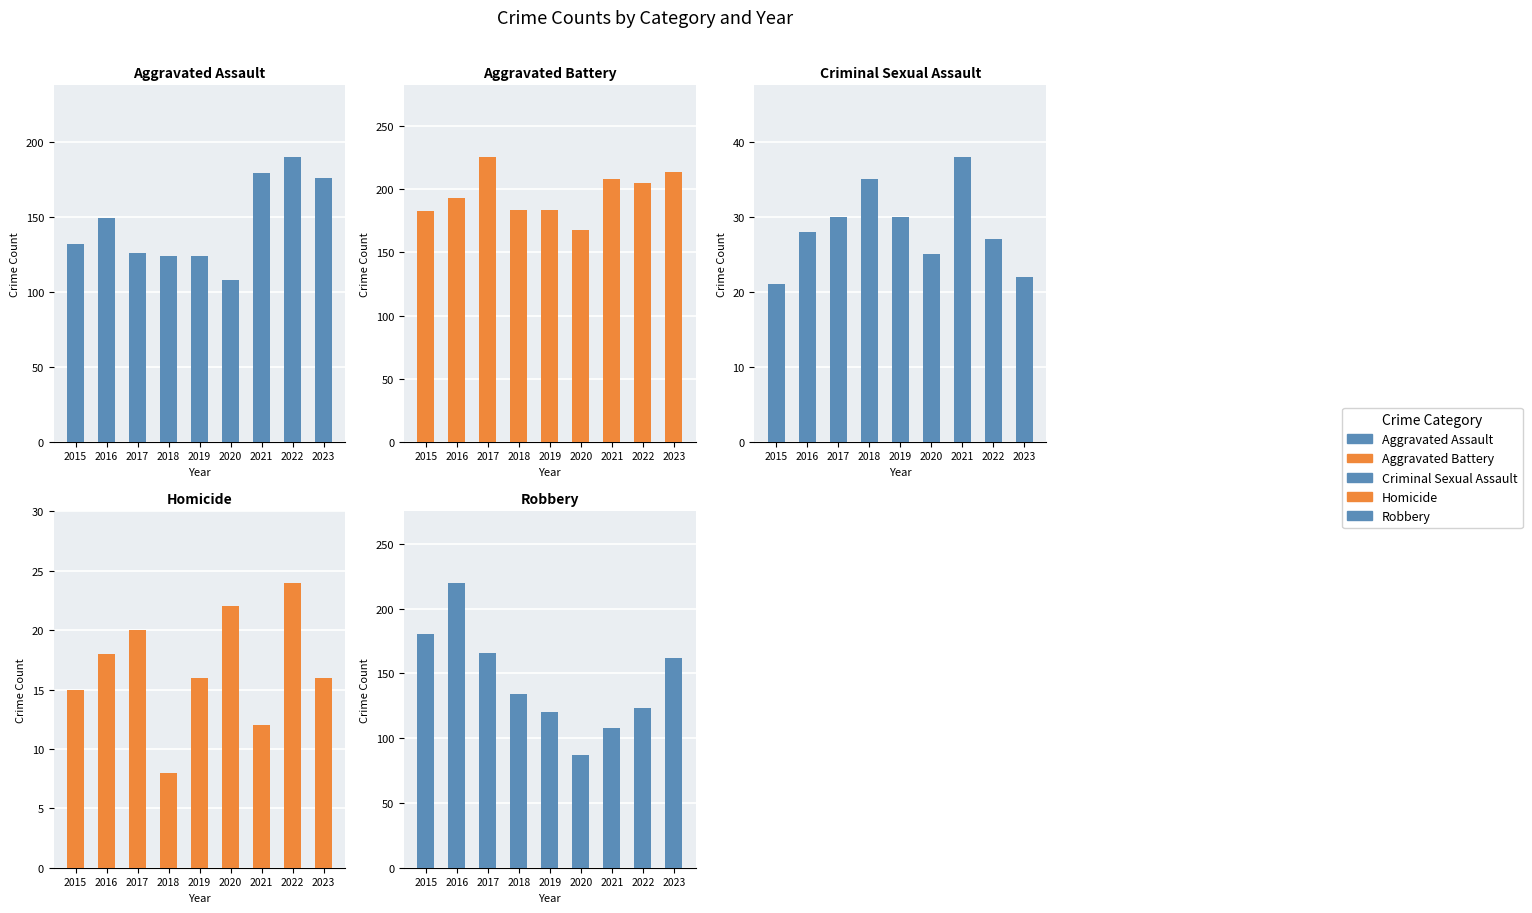

List the labels in order of Homicide value, largest first.

2022, 2020, 2017, 2016, 2019, 2023, 2015, 2021, 2018